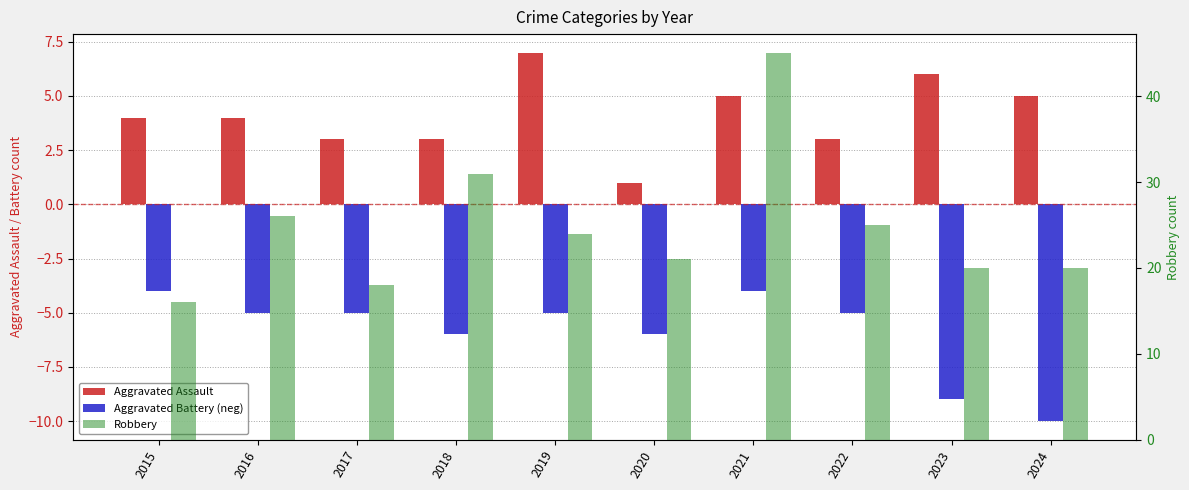

How many data points in Aggravated Assault are less than 4?

4